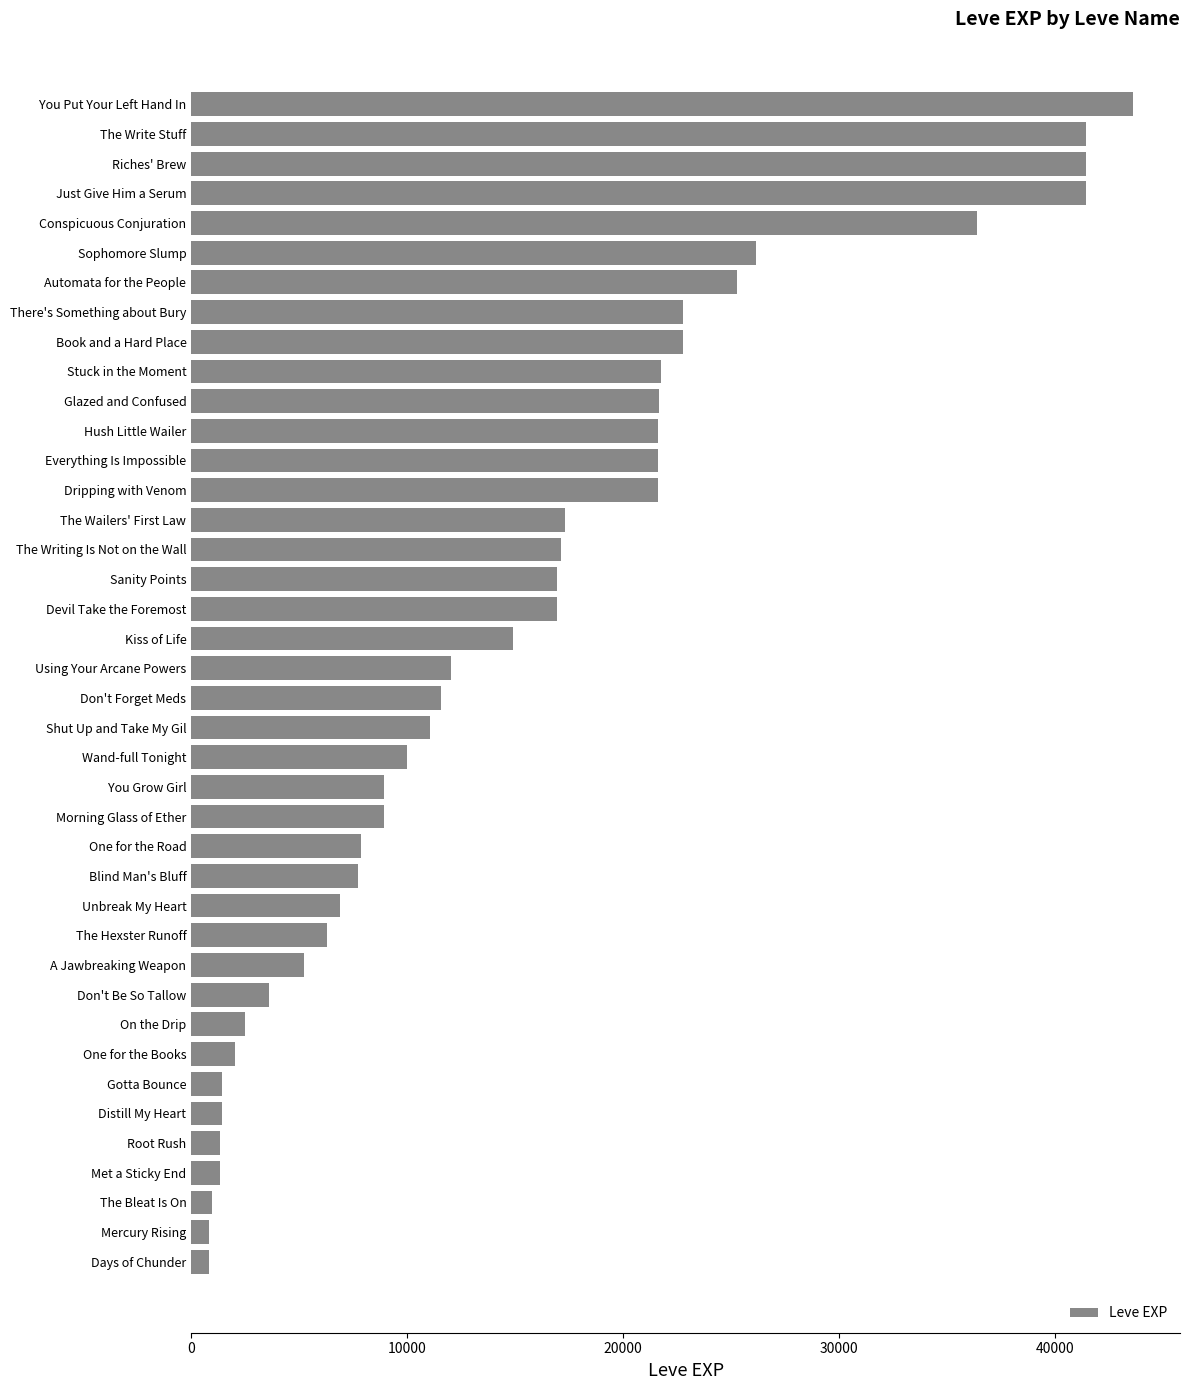

What is the average value?

15131